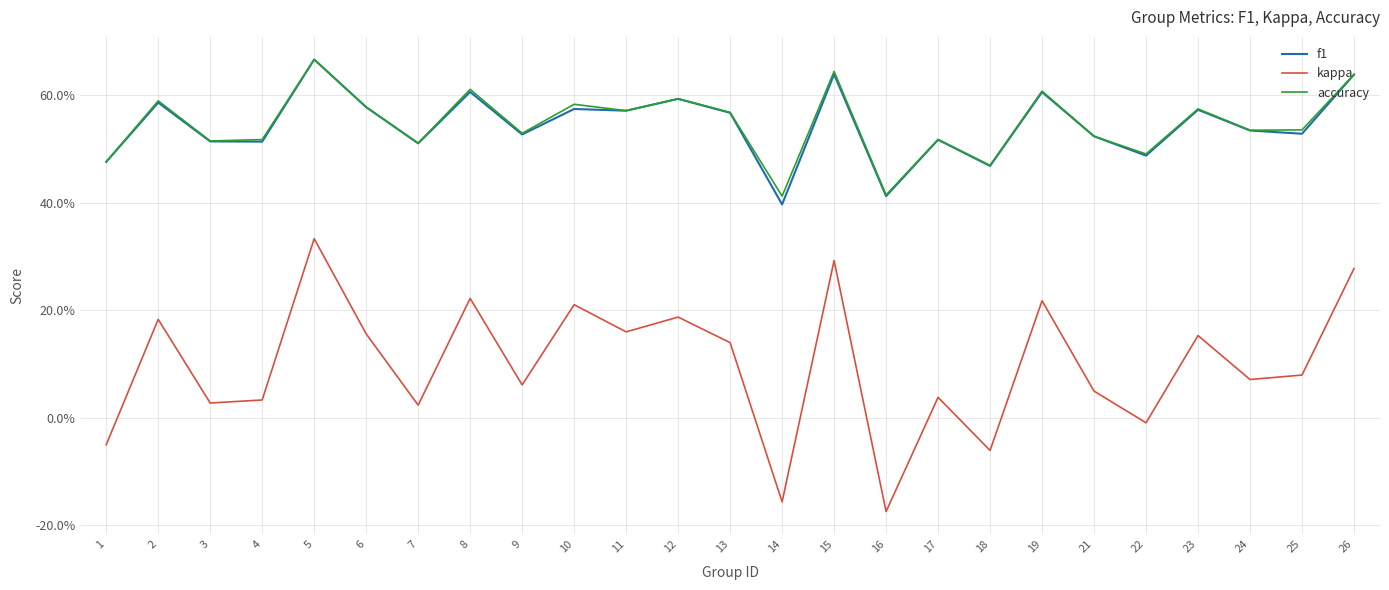

Is it true that kappa equals 0.2 at 26?

False